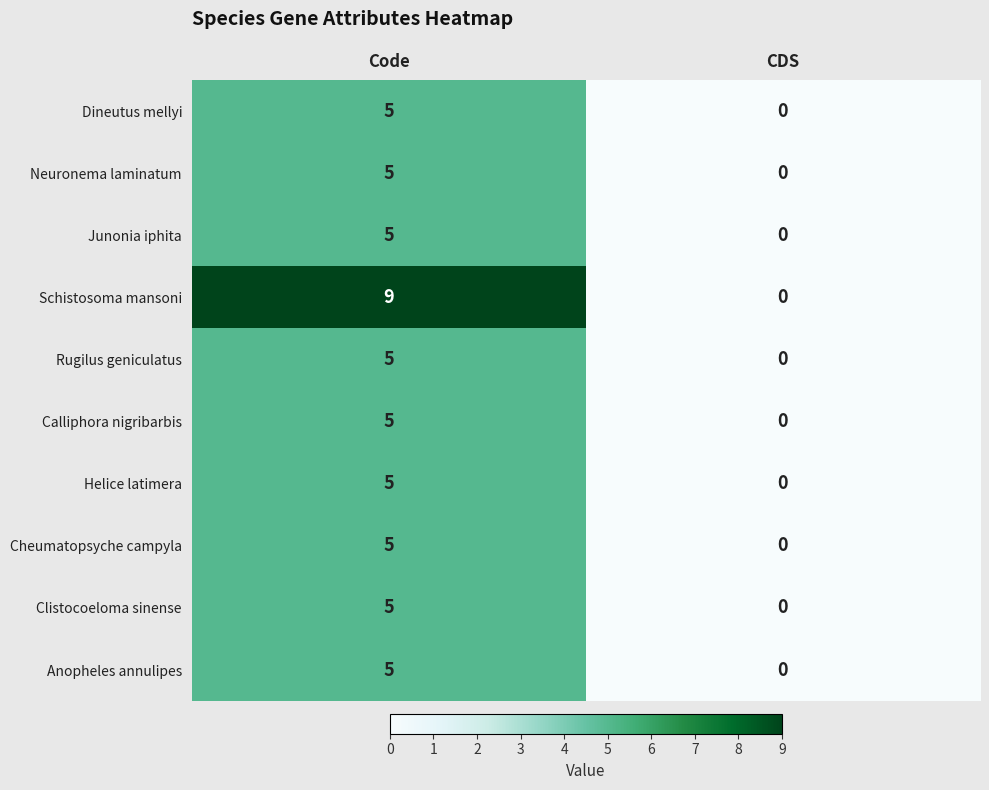

Rank the categories by Helice latimera value from highest to lowest.

Code, CDS